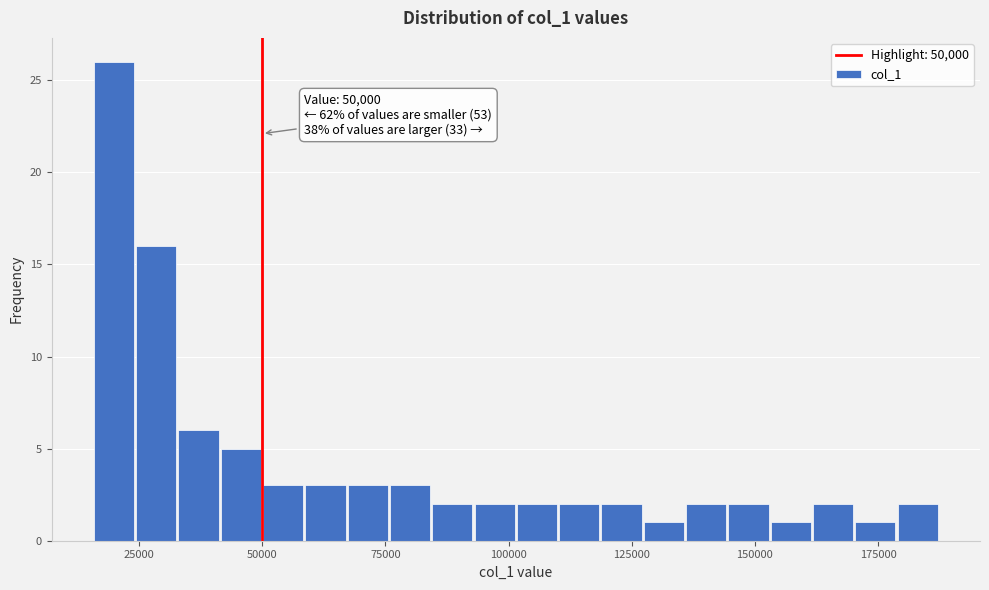

Read against the x-axis, roughly where is the centre of the tallest bar?

20000